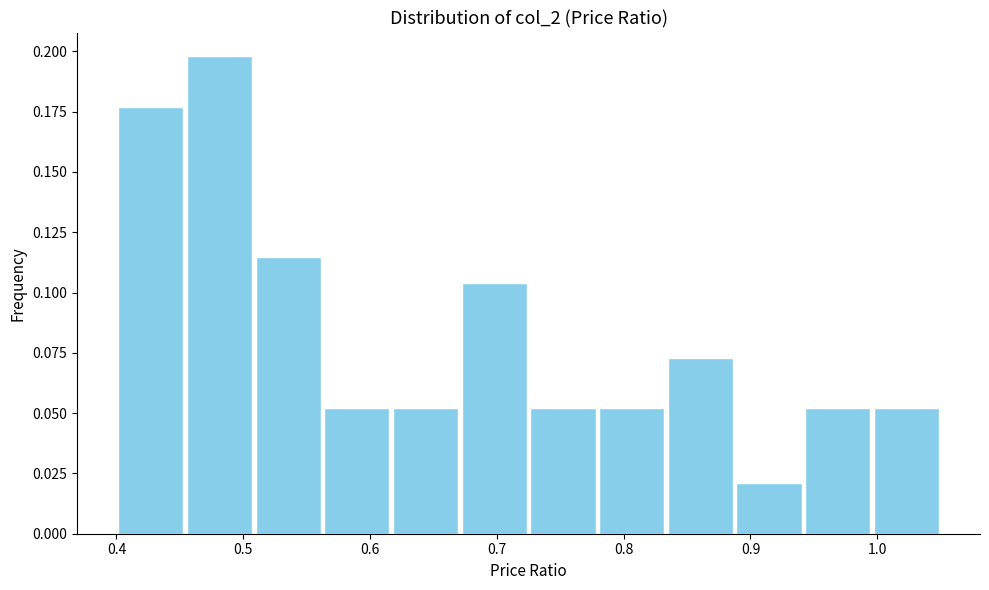

Reading left to right, transcribe this chart: for each bar, give the range it covers on the x-axis and its height. Neither the bar edges nor the heights are printed on the chart, so give them approximately, as read against the axes.

0.40 to 0.45: 0.175
0.45 to 0.51: 0.200
0.51 to 0.56: 0.115
0.56 to 0.62: 0.050
0.62 to 0.67: 0.050
0.67 to 0.73: 0.105
0.73 to 0.78: 0.050
0.78 to 0.83: 0.050
0.83 to 0.89: 0.075
0.89 to 0.94: 0.020
0.94 to 1.00: 0.050
1.00 to 1.05: 0.050